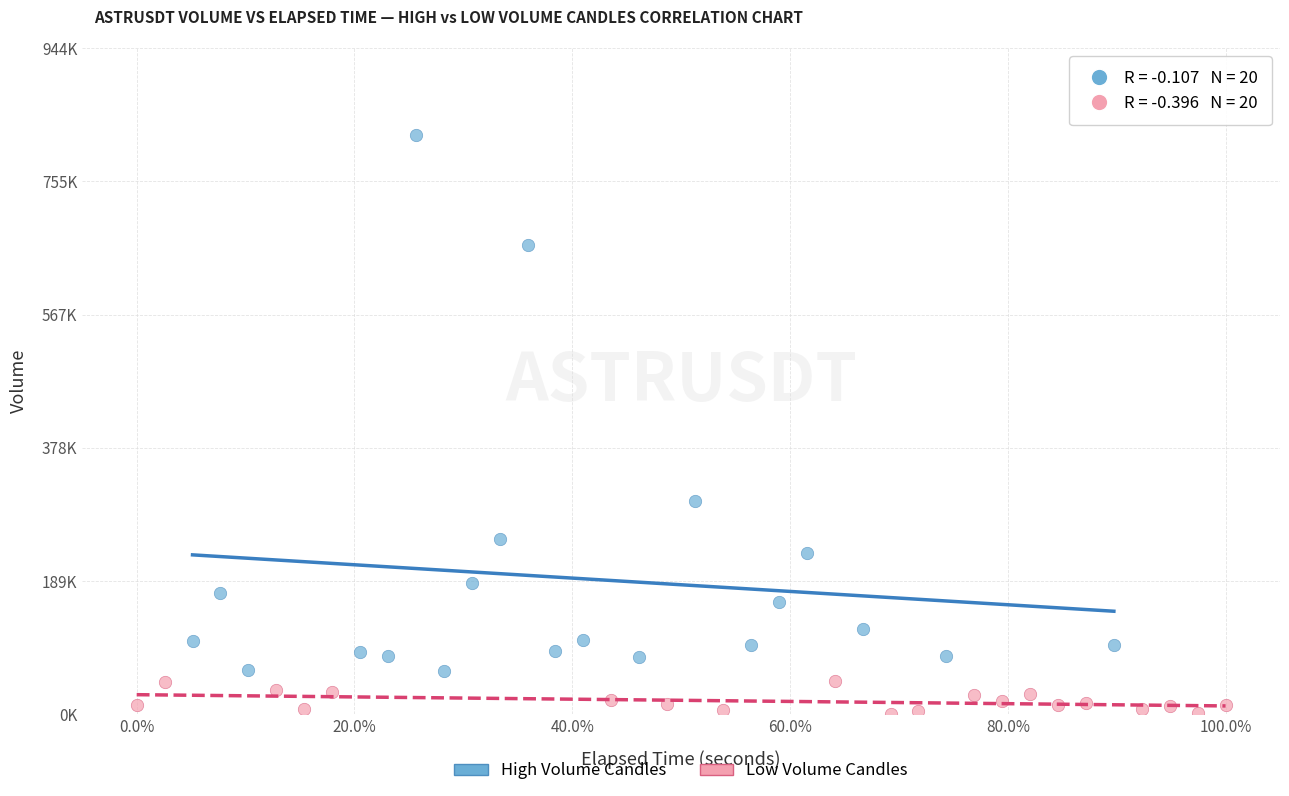

Which series contains the highest Y value?

High Volume Candles